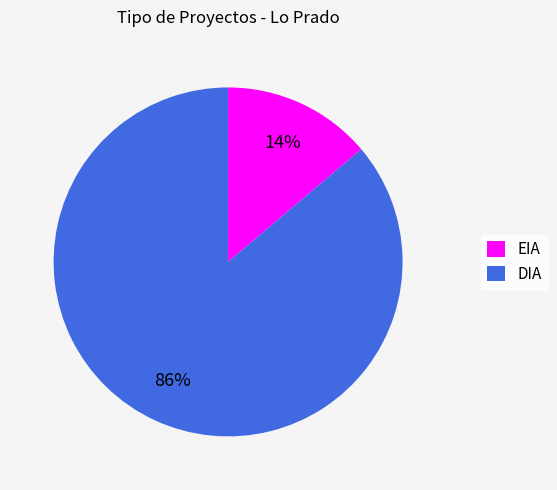

Do DIA and EIA together represent more than half of the pie?

Yes